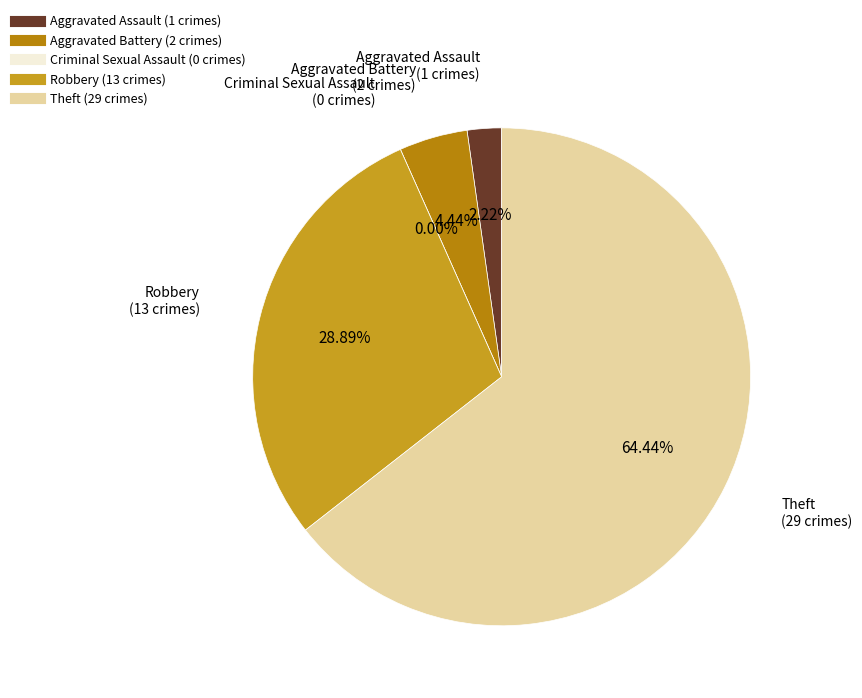

To the nearest percent, what is the difference between the largest and smallest slice percentages?

64%